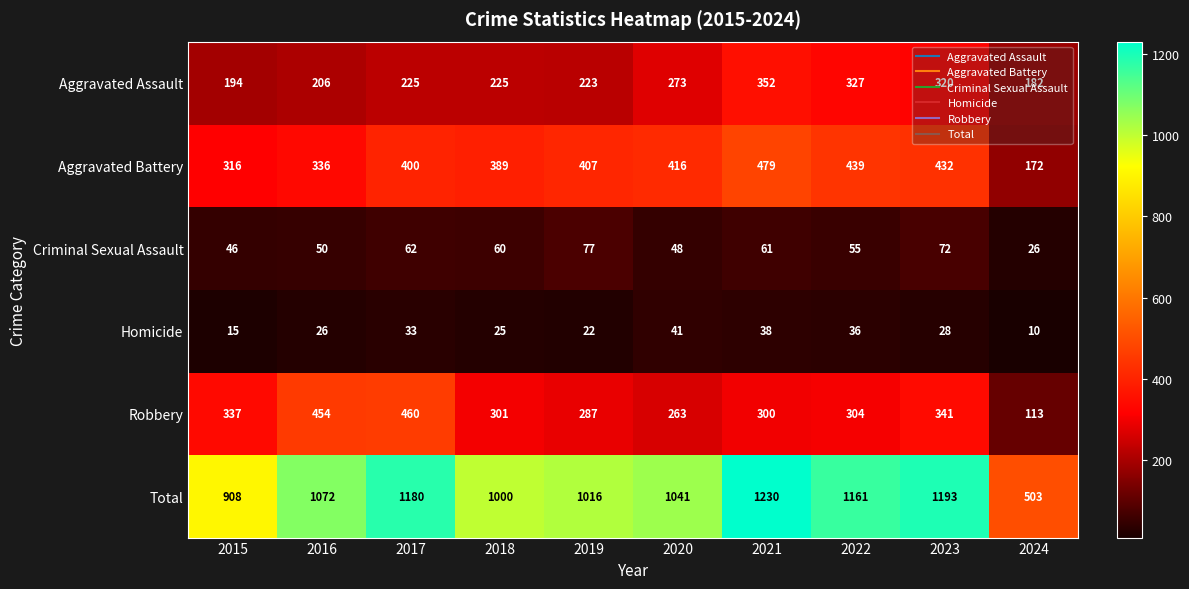

What value does the Homicide series have at 2016, to the nearest 10?

30